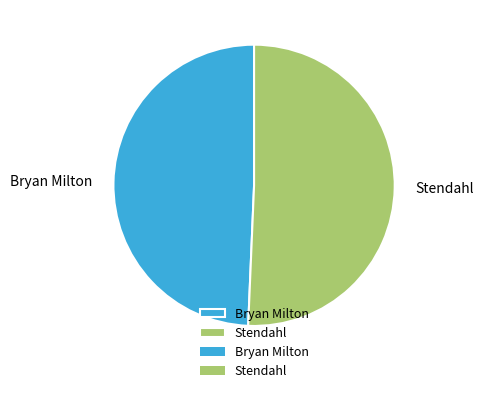

What is the largest slice in the pie chart?

Stendahl